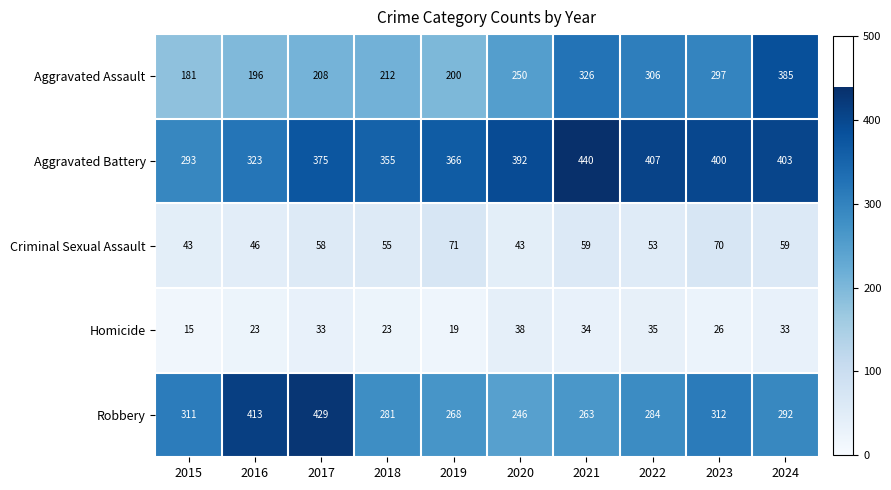

Where is Criminal Sexual Assault nearest to the value 57?

2017